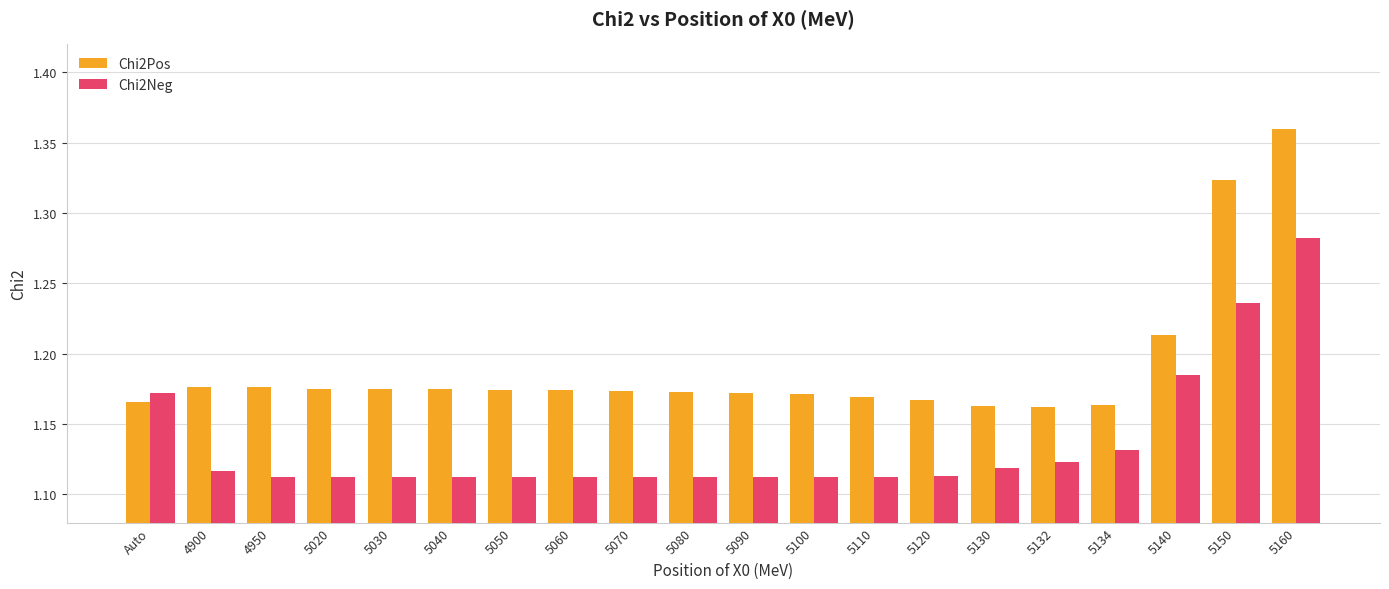

What is the label of the 7th bar from the left?

5050